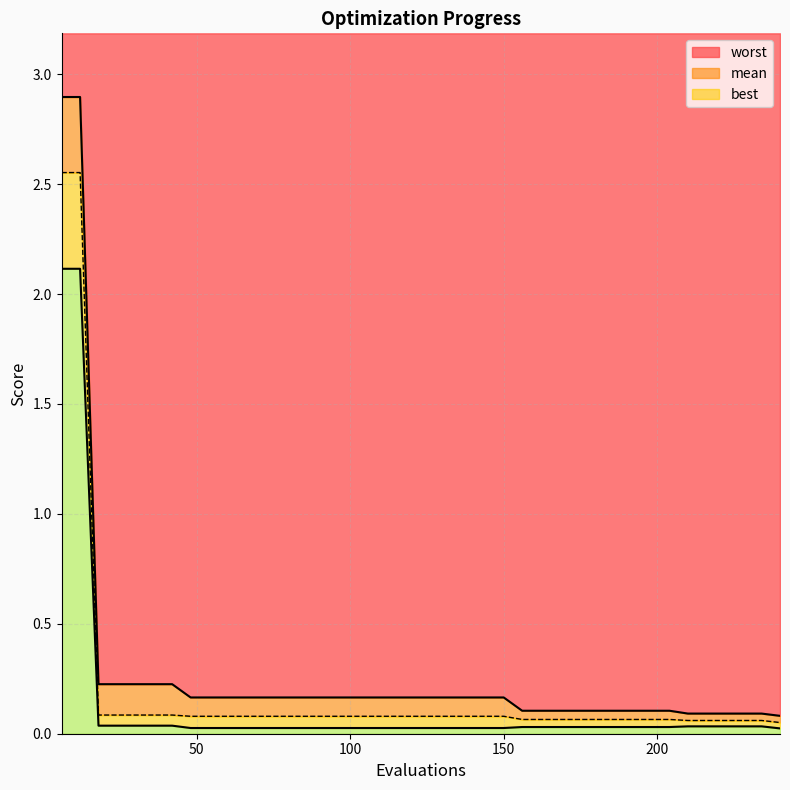

What is the total value across all series at 204?

0.2